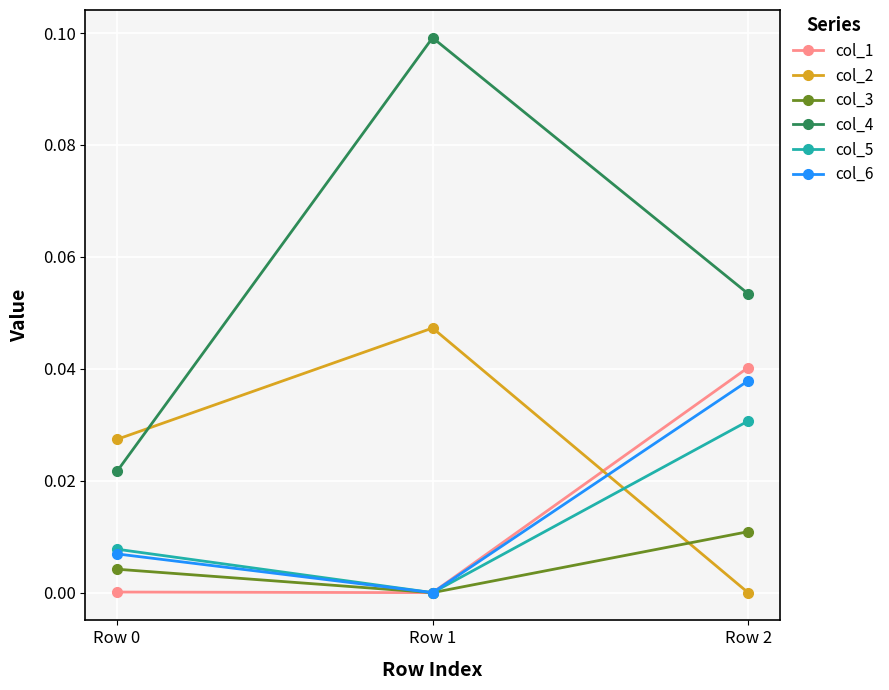

Which category has the highest value in the col_6 series?

Row 2